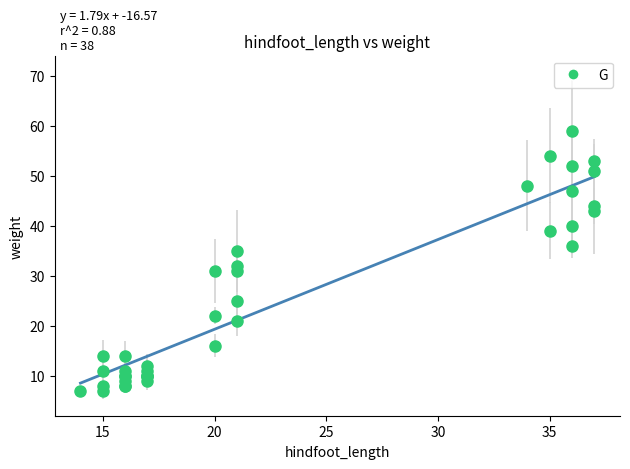

What Y value in the scatter plot is closest to 33?

32